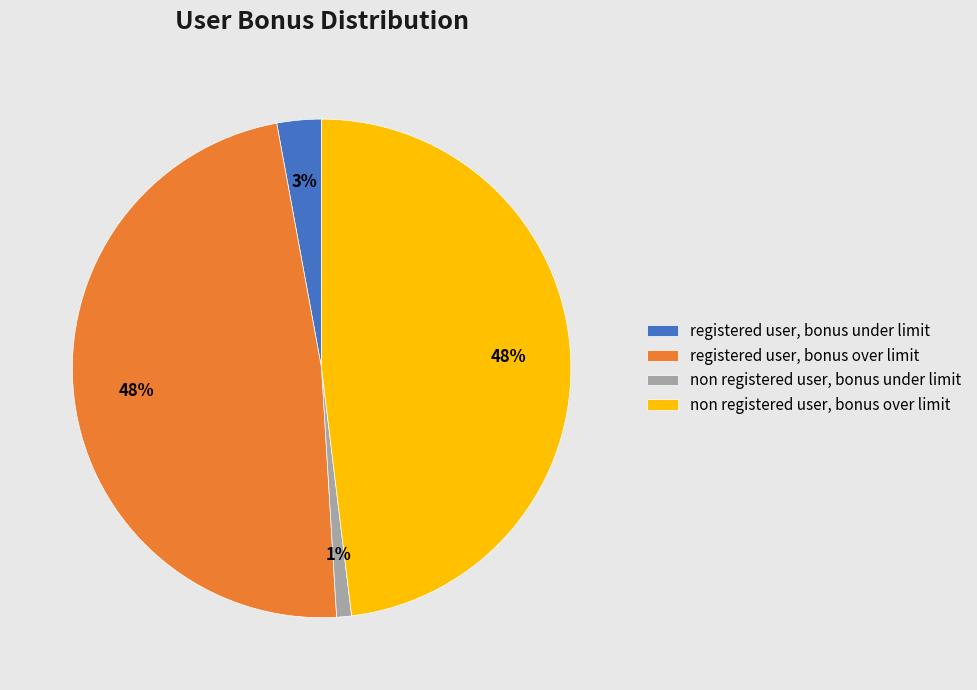

Is the sum of registered user, bonus under limit and non registered user, bonus under limit greater than half?

No